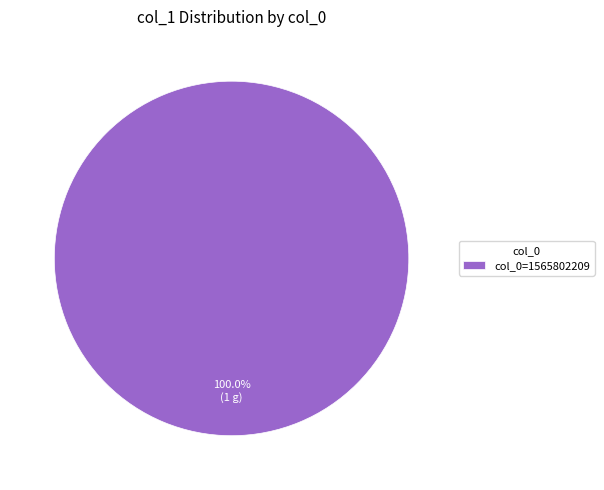

Rank the categories by value from highest to lowest.

col_0=1565802209